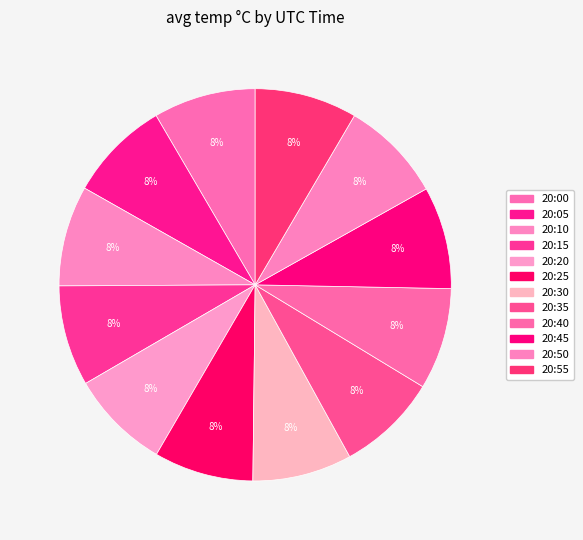

How many segments does this pie chart have?

12